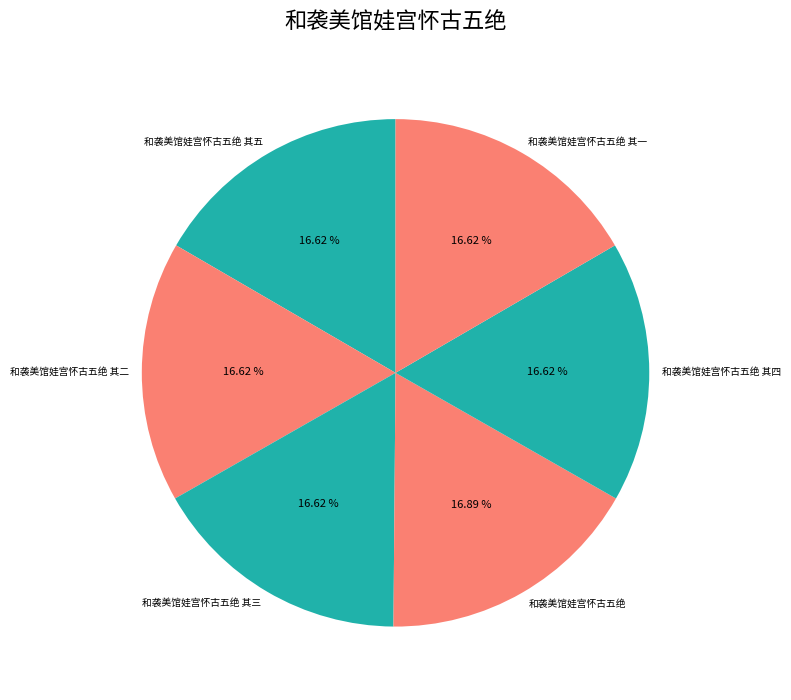

Approximately how many times larger is the value at 和袭美馆娃宫怀古五绝 compared to 和袭美馆娃宫怀古五绝 其一?

1.0